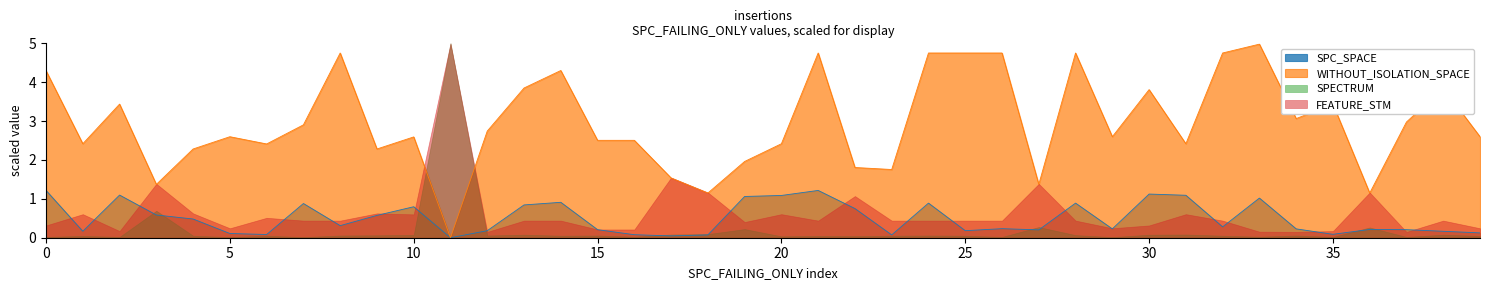

Which series has the largest range (max minus min)?

WITHOUT_ISOLATION_SPACE